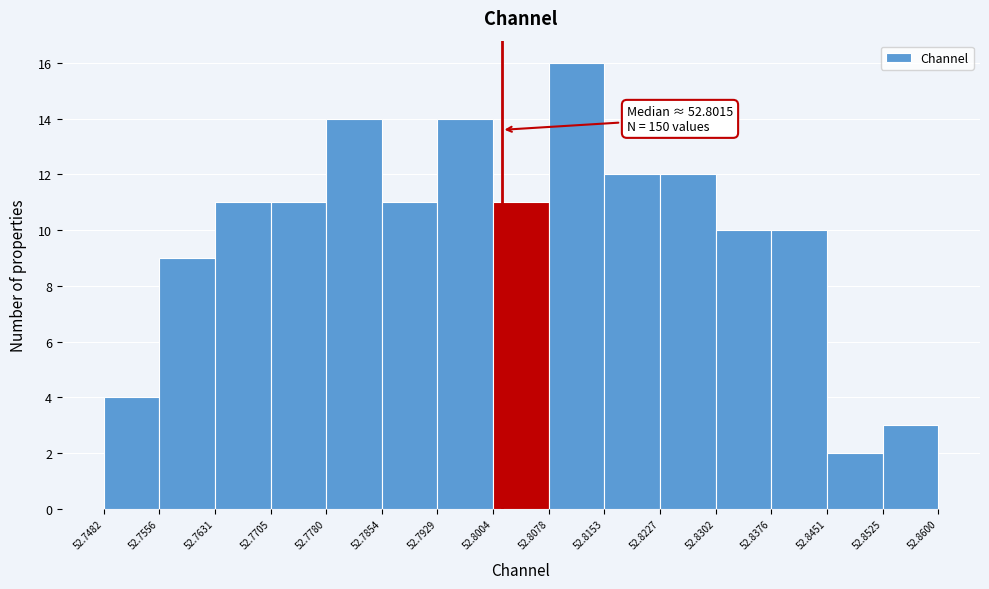

Over which range of the x-axis is the bar tallest?

52.8078 to 52.8153